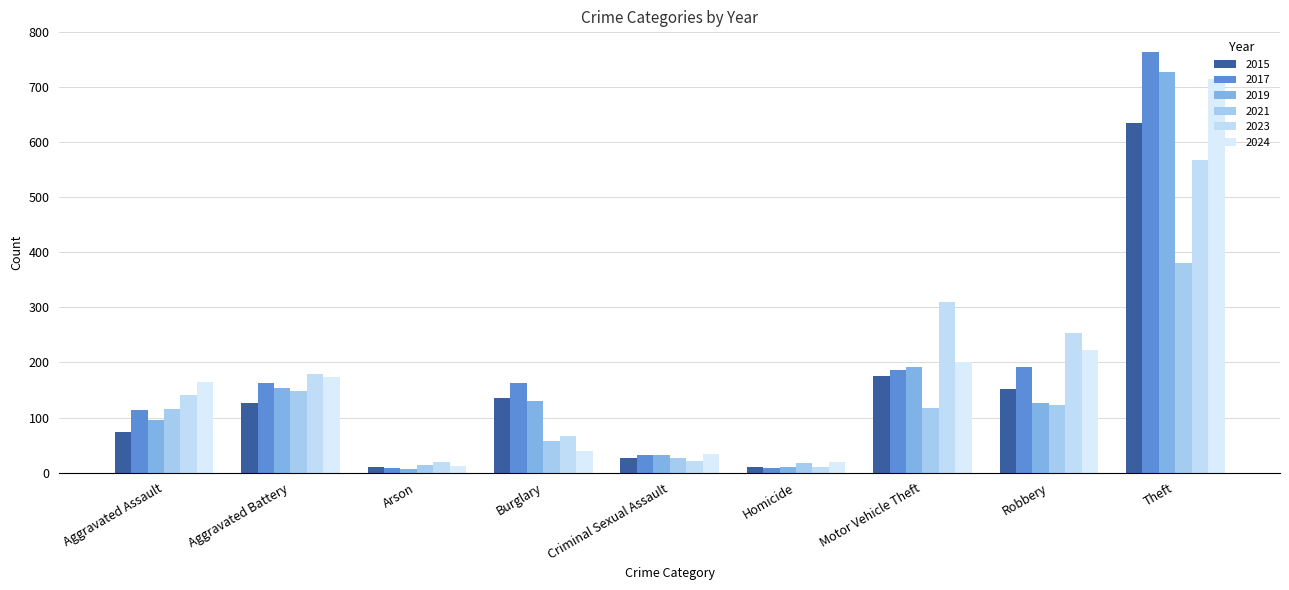

Does the chart contain any negative values?

No